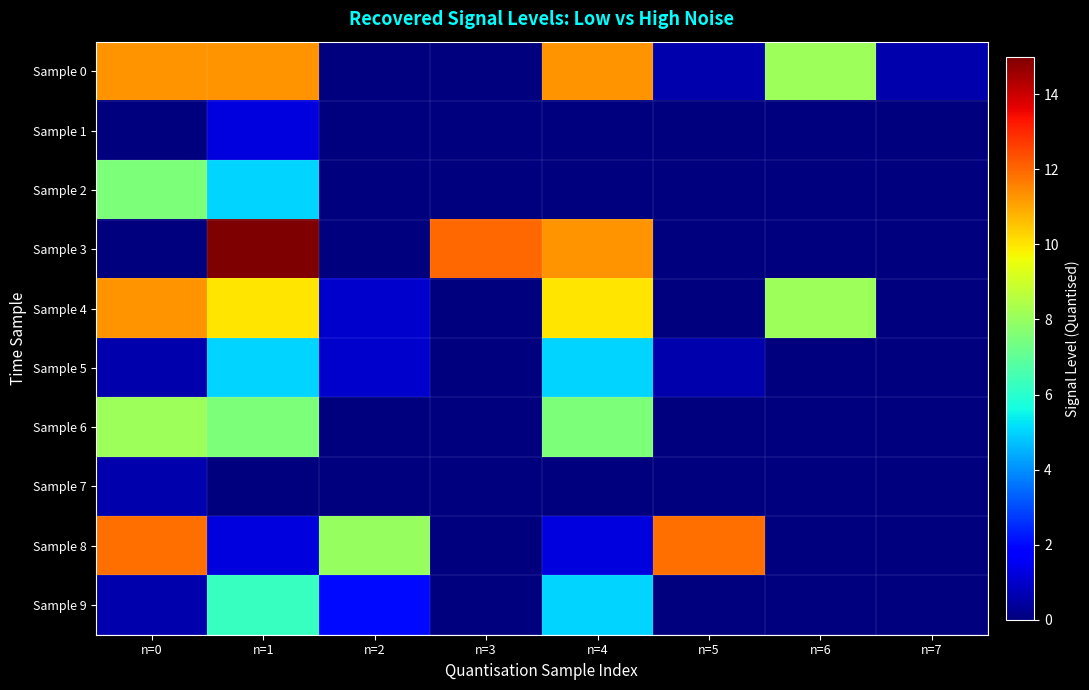

At how many categories does at least one series exceed 7?

7